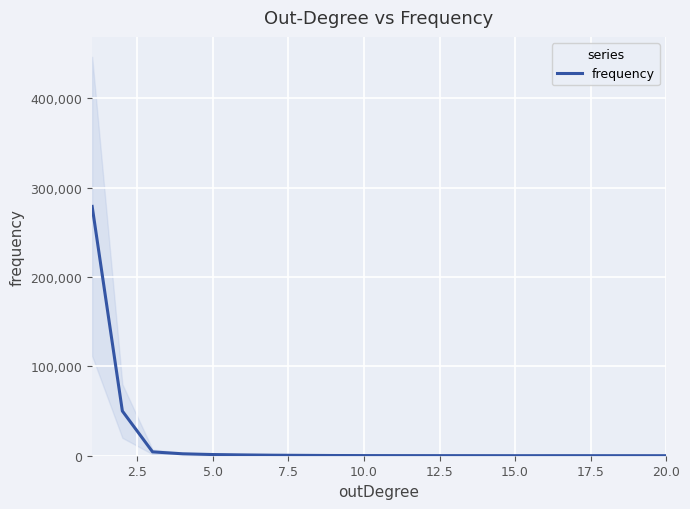

How many data points are less than 163?

10